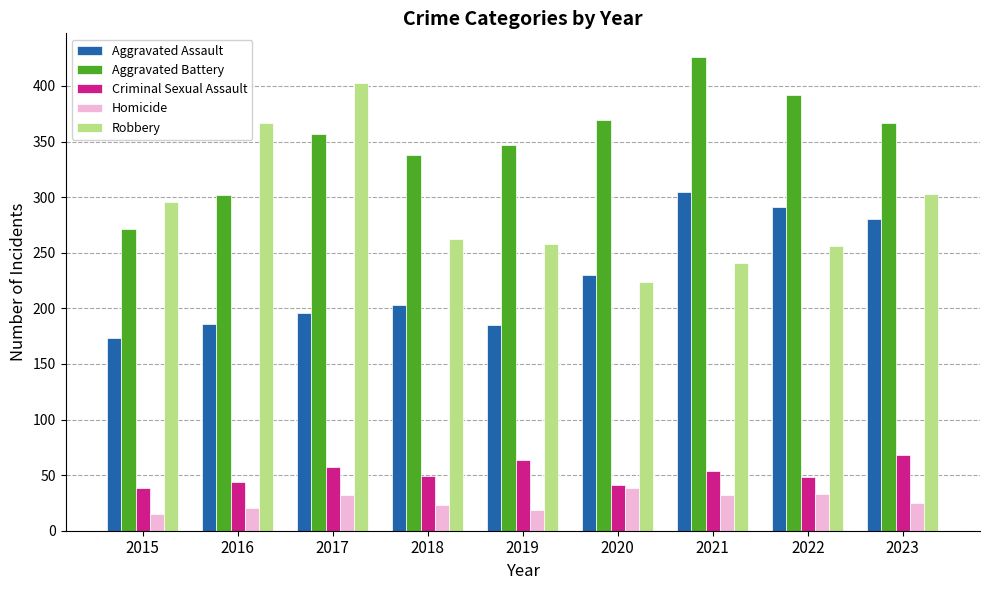

What is the total value across all series at 2021?

1058